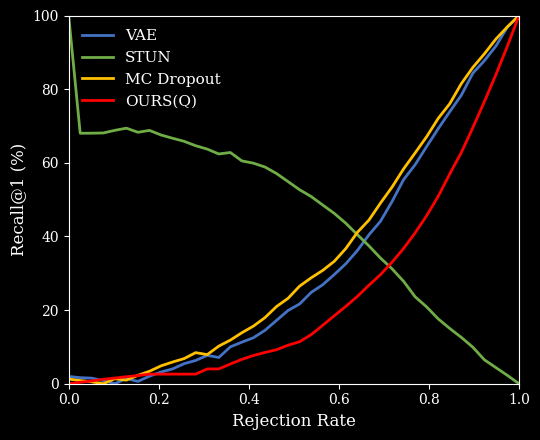

Which series has the largest total across all categories?

STUN